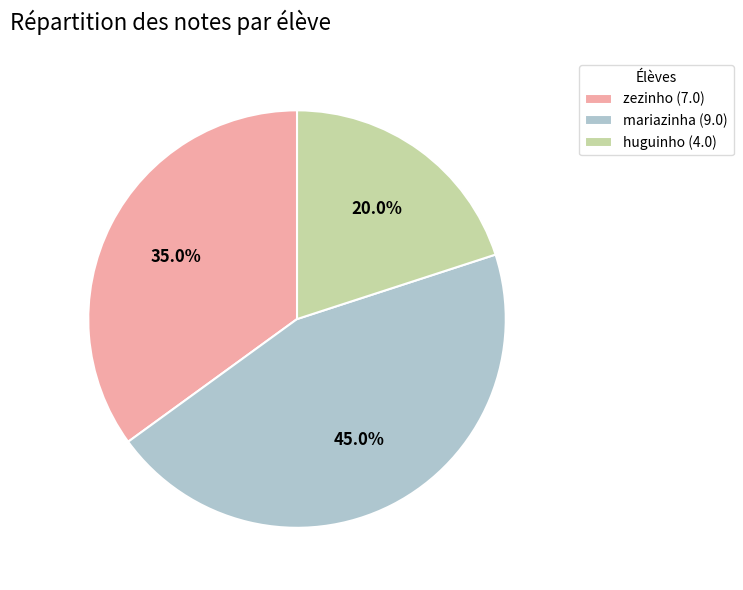

Do huguinho and mariazinha together represent more than half of the pie?

Yes